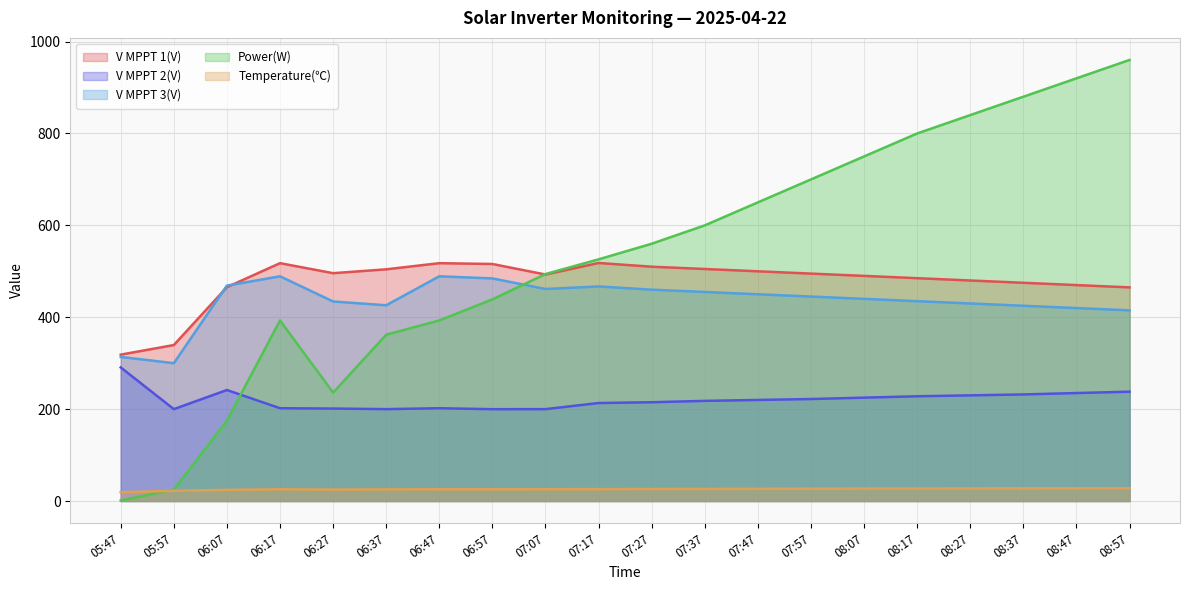

Where does the Power(W) series first go above 560?

07:37